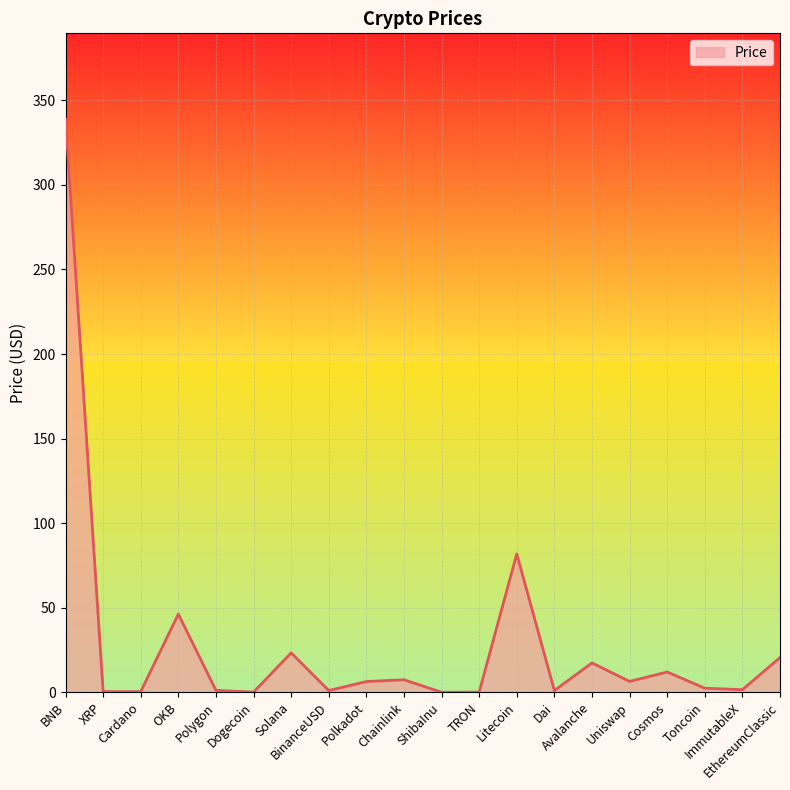

How many lines are shown in the chart?

1